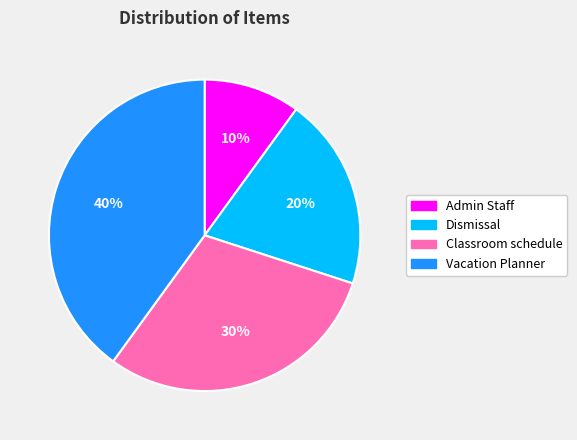

To the nearest percent, what is the difference between the Admin Staff and Dismissal slice percentages?

10%